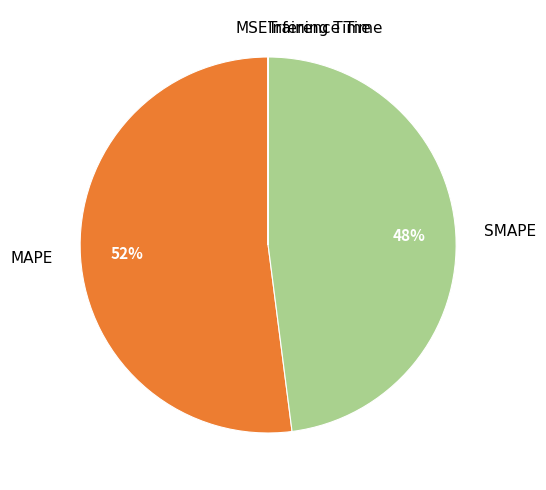

Which slice represents more than half of the pie?

MAPE